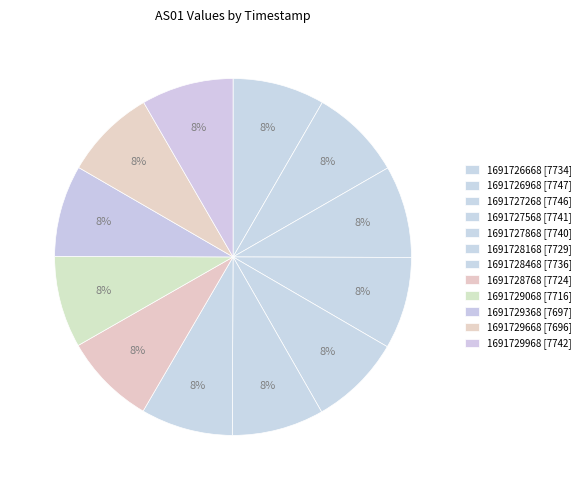

What is the total percentage of 1691729368 and 1691727268?

16.7%